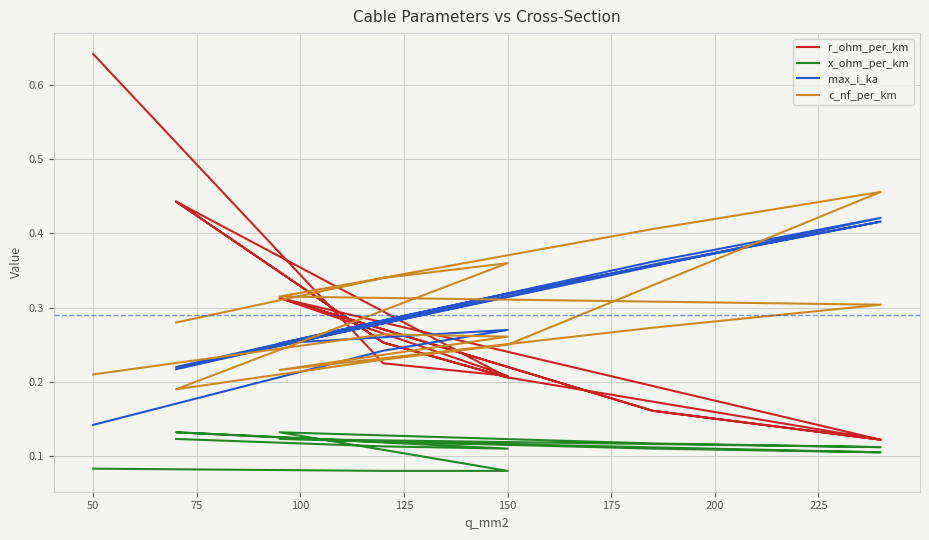

Reading right to left, transcribe all the data shown in this chart.

r_ohm_per_km: 0.4	0.3	0.2	0.4	0.3	0.2	0.1	0.2	0.3	0.1	0.2	0.3	0.2	0.2	0.6
x_ohm_per_km: 0.1	0.1	0.1	0.1	0.1	0.1	0.1	0.1	0.1	0.1	0.1	0.1	0.1	0.1	0.1
max_i_ka: 0.2	0.3	0.3	0.2	0.3	0.3	0.4	0.4	0.2	0.4	0.4	0.3	0.3	0.2	0.1
c_nf_per_km: 0.3	0.3	0.4	0.2	0.2	0.2	0.5	0.4	0.3	0.3	0.3	0.2	0.3	0.3	0.2